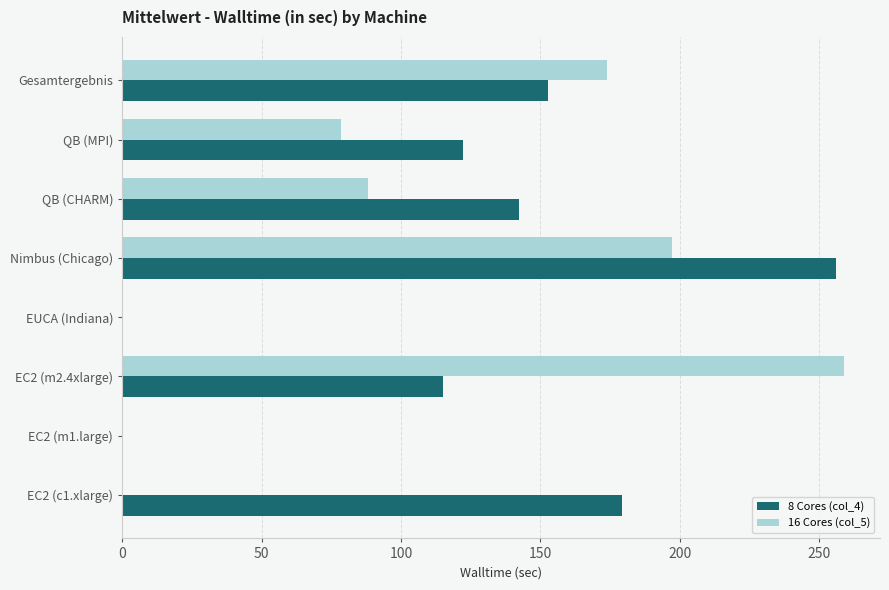

Which series changed the most between EC2 (m2.4xlarge) and EUCA (Indiana)?

16 Cores (col_5)